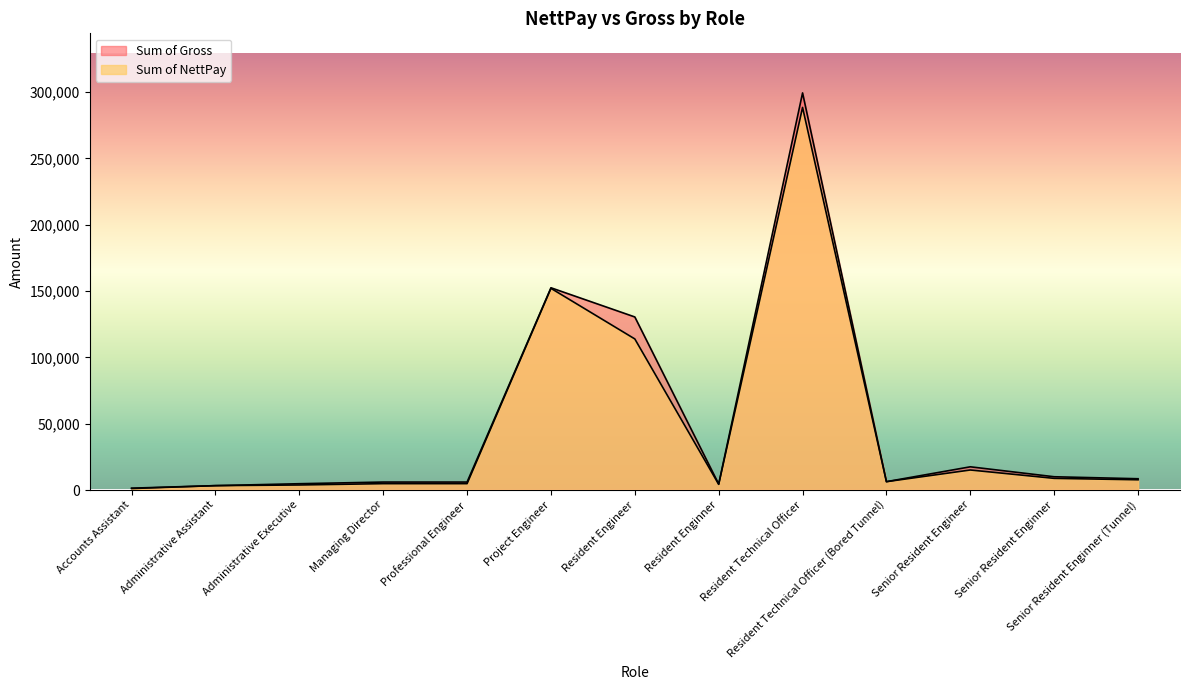

Which category has the highest value in the Sum of NettPay series?

Resident Technical Officer